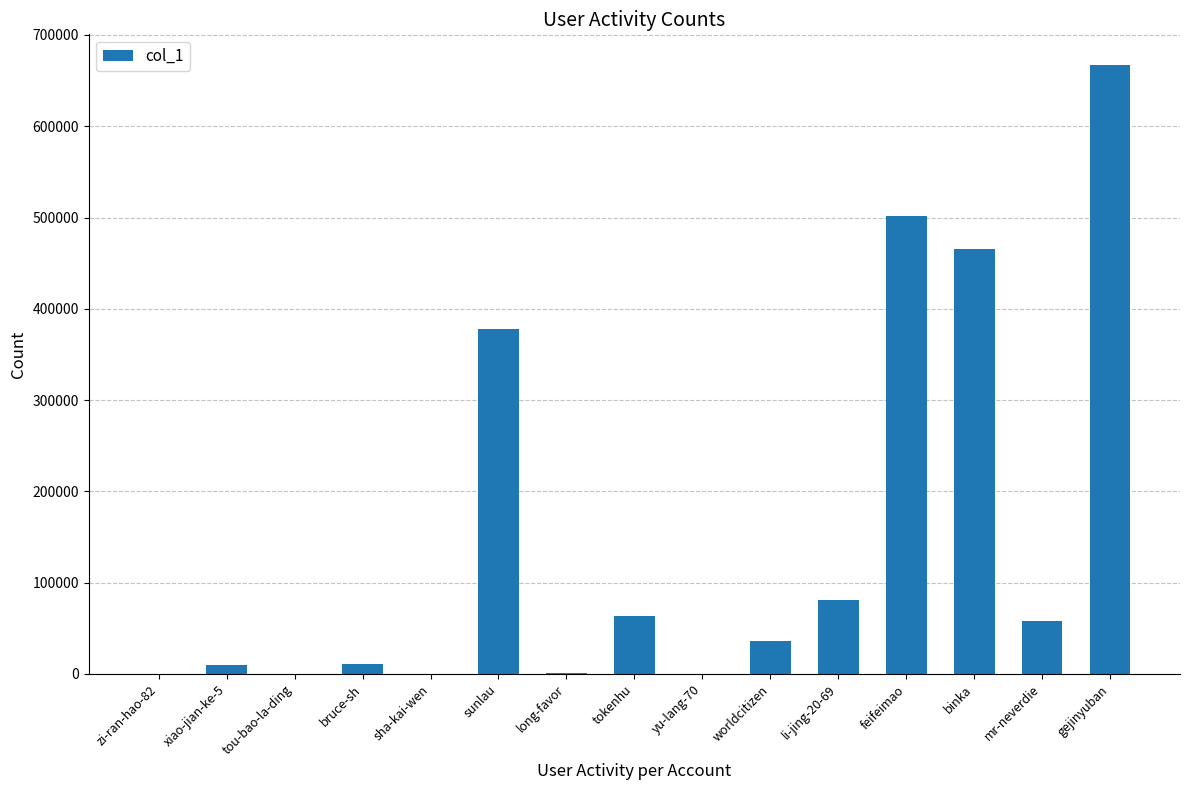

Are the bars horizontal?

No